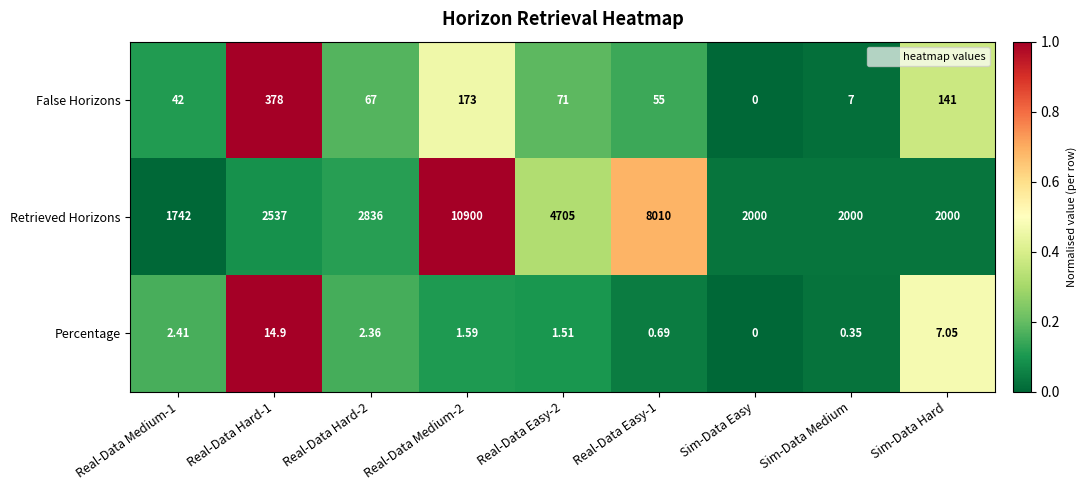

Rank the series at Sim-Data Medium from lowest to highest value.

Percentage, False Horizons, Retrieved Horizons